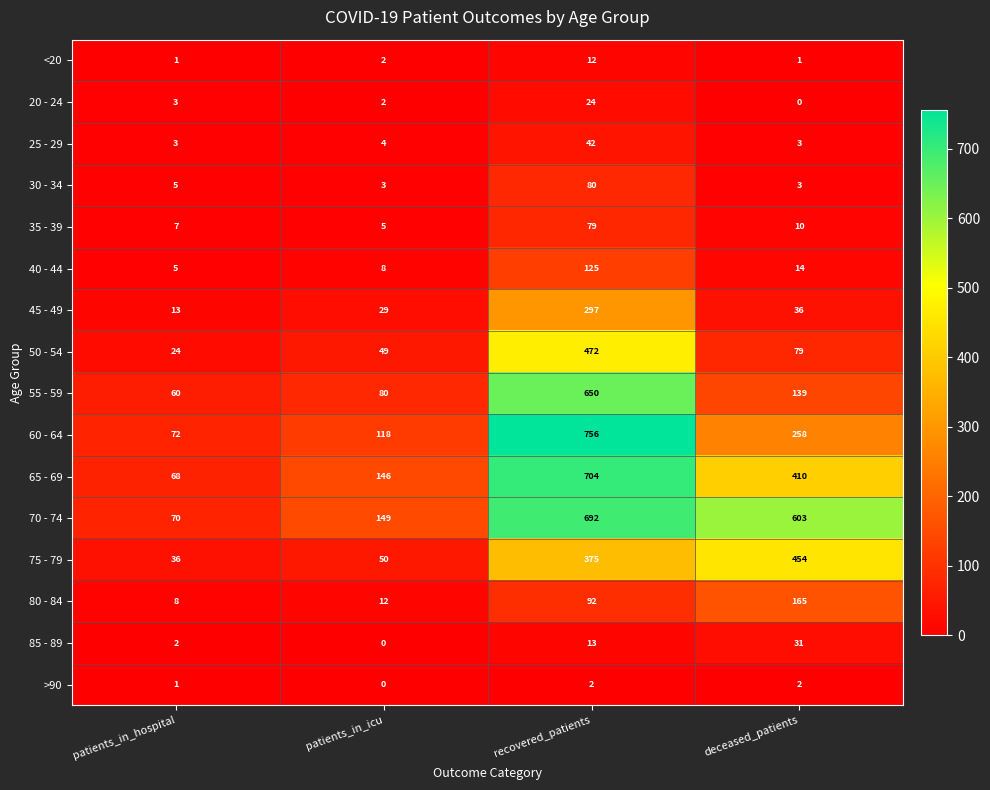

True or false: 45 - 49 has a value of 29 at patients_in_icu.

True